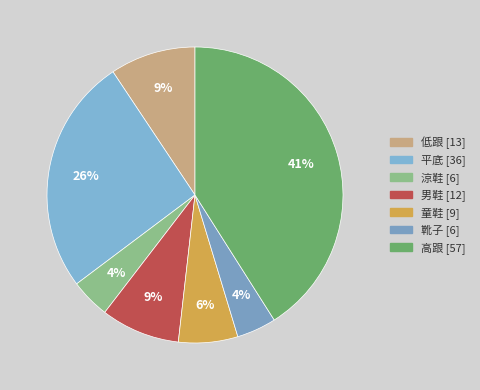

Which category has the smallest portion of the pie?

涼鞋